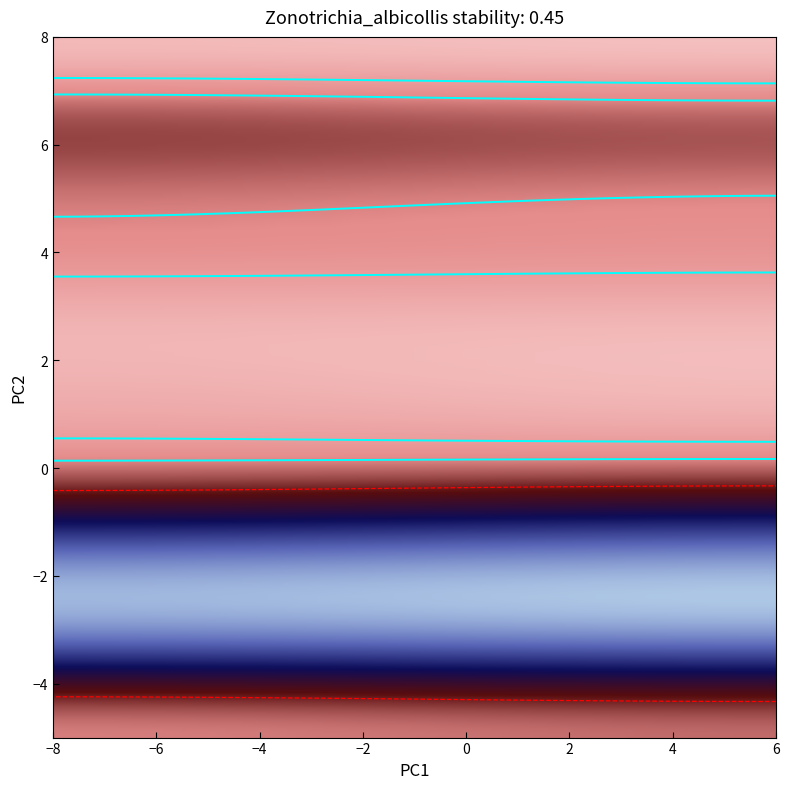

The value of 9 at b is 7. True or false?

False